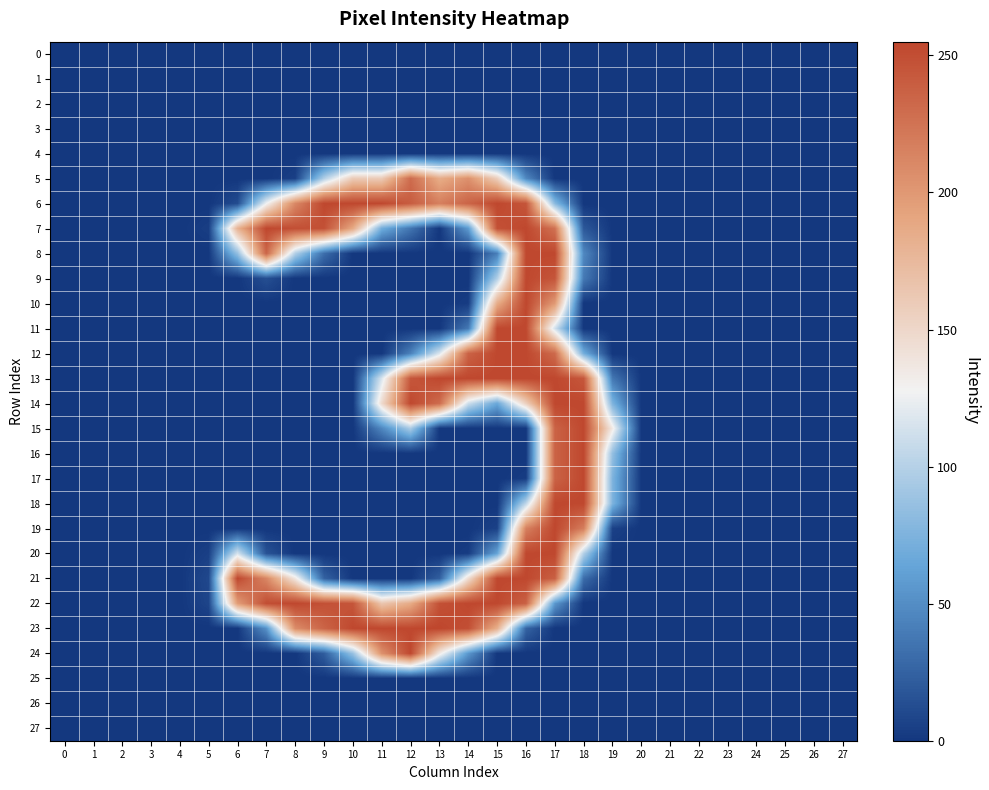

Reading right to left, list all the values displayed in this chart.

0: 27=0	26=0	25=0	24=0	23=0	22=0	21=0	20=0	19=0	18=0	17=0	16=0	15=0	14=0	13=0	12=0	11=0	10=0	9=0	8=0	7=0	6=0	5=0	4=0	3=0	2=0	1=0	0=0
1: 27=0	26=0	25=0	24=0	23=0	22=0	21=0	20=0	19=0	18=0	17=0	16=0	15=0	14=0	13=0	12=0	11=0	10=0	9=0	8=0	7=0	6=0	5=0	4=0	3=0	2=0	1=0	0=0
2: 27=0	26=0	25=0	24=0	23=0	22=0	21=0	20=0	19=0	18=0	17=0	16=0	15=0	14=0	13=0	12=0	11=0	10=0	9=0	8=0	7=0	6=0	5=0	4=0	3=0	2=0	1=0	0=0
3: 27=0	26=0	25=0	24=0	23=0	22=0	21=0	20=0	19=0	18=0	17=0	16=0	15=0	14=0	13=0	12=0	11=0	10=0	9=0	8=0	7=0	6=0	5=0	4=0	3=0	2=0	1=0	0=0
4: 27=0	26=0	25=0	24=0	23=0	22=0	21=0	20=0	19=0	18=0	17=0	16=0	15=0	14=0	13=0	12=0	11=0	10=0	9=0	8=0	7=0	6=0	5=0	4=0	3=0	2=0	1=0	0=0
5: 27=0	26=0	25=0	24=0	23=0	22=0	21=0	20=0	19=0	18=0	17=0	16=47	15=157	14=205	13=185	12=230	11=160	10=160	9=98	8=5	7=0	6=0	5=0	4=0	3=0	2=0	1=0	0=0
6: 27=0	26=0	25=0	24=0	23=0	22=0	21=0	20=0	19=0	18=0	17=80	16=245	15=254	14=235	13=217	12=240	11=254	10=254	9=254	8=211	7=126	6=12	5=0	4=0	3=0	2=0	1=0	0=0
7: 27=0	26=0	25=0	24=0	23=0	22=0	21=0	20=0	19=0	18=19	17=226	16=254	15=248	14=58	13=0	12=36	11=70	10=188	9=248	8=249	7=254	6=180	5=4	4=0	3=0	2=0	1=0	0=0
8: 27=0	26=0	25=0	24=0	23=0	22=0	21=0	20=0	19=0	18=47	17=254	16=254	15=41	14=0	13=0	12=0	11=0	10=0	9=32	8=99	7=234	6=85	5=0	4=0	3=0	2=0	1=0	0=0
9: 27=0	26=0	25=0	24=0	23=0	22=0	21=0	20=0	19=0	18=38	17=245	16=254	15=98	14=0	13=0	12=0	11=0	10=0	9=0	8=0	7=14	6=0	5=0	4=0	3=0	2=0	1=0	0=0
10: 27=0	26=0	25=0	24=0	23=0	22=0	21=0	20=0	19=0	18=0	17=199	16=254	15=185	14=3	13=0	12=0	11=0	10=0	9=0	8=0	7=0	6=0	5=0	4=0	3=0	2=0	1=0	0=0
11: 27=0	26=0	25=0	24=0	23=0	22=0	21=0	20=0	19=0	18=0	17=113	16=254	15=254	14=38	13=0	12=0	11=0	10=0	9=0	8=0	7=0	6=0	5=0	4=0	3=0	2=0	1=0	0=0
12: 27=0	26=0	25=0	24=0	23=0	22=0	21=0	20=0	19=0	18=70	17=231	16=254	15=254	14=236	13=117	12=43	11=0	10=0	9=0	8=0	7=0	6=0	5=0	4=0	3=0	2=0	1=0	0=0
13: 27=0	26=0	25=0	24=0	23=0	22=0	21=0	20=0	19=37	18=244	17=254	16=254	15=254	14=254	13=254	12=244	11=116	10=0	9=0	8=0	7=0	6=0	5=0	4=0	3=0	2=0	1=0	0=0
14: 27=0	26=0	25=0	24=0	23=0	22=0	21=0	20=0	19=75	18=254	17=254	16=156	15=66	14=111	13=230	12=254	11=147	10=0	9=0	8=0	7=0	6=0	5=0	4=0	3=0	2=0	1=0	0=0
15: 27=0	26=0	25=0	24=0	23=0	22=0	21=0	20=0	19=134	18=254	17=236	16=0	15=0	14=0	13=0	12=95	11=46	10=0	9=0	8=0	7=0	6=0	5=0	4=0	3=0	2=0	1=0	0=0
16: 27=0	26=0	25=0	24=0	23=0	22=0	21=0	20=0	19=85	18=254	17=236	16=0	15=0	14=0	13=0	12=0	11=0	10=0	9=0	8=0	7=0	6=0	5=0	4=0	3=0	2=0	1=0	0=0
17: 27=0	26=0	25=0	24=0	23=0	22=0	21=0	20=0	19=75	18=254	17=236	16=3	15=0	14=0	13=0	12=0	11=0	10=0	9=0	8=0	7=0	6=0	5=0	4=0	3=0	2=0	1=0	0=0
18: 27=0	26=0	25=0	24=0	23=0	22=0	21=0	20=0	19=75	18=254	17=254	16=104	15=0	14=0	13=0	12=0	11=0	10=0	9=0	8=0	7=0	6=0	5=0	4=0	3=0	2=0	1=0	0=0
19: 27=0	26=0	25=0	24=0	23=0	22=0	21=0	20=0	19=6	18=218	17=254	16=216	15=6	14=0	13=0	12=0	11=0	10=0	9=0	8=0	7=0	6=0	5=0	4=0	3=0	2=0	1=0	0=0
20: 27=0	26=0	25=0	24=0	23=0	22=0	21=0	20=0	19=0	18=99	17=254	16=254	15=63	14=3	13=0	12=0	11=0	10=0	9=0	8=0	7=16	6=114	5=5	4=0	3=0	2=0	1=0	0=0
21: 27=0	26=0	25=0	24=0	23=0	22=0	21=0	20=0	19=0	18=31	17=238	16=254	15=254	14=145	13=23	12=0	11=0	10=0	9=25	8=137	7=212	6=254	5=10	4=0	3=0	2=0	1=0	0=0
22: 27=0	26=0	25=0	24=0	23=0	22=0	21=0	20=0	19=0	18=0	17=56	16=237	15=254	14=254	13=248	12=186	11=164	10=245	9=248	8=254	7=250	6=197	5=8	4=0	3=0	2=0	1=0	0=0
23: 27=0	26=0	25=0	24=0	23=0	22=0	21=0	20=0	19=0	18=0	17=0	16=26	15=183	14=249	13=255	12=254	11=254	10=254	9=235	8=208	7=52	6=0	5=0	4=0	3=0	2=0	1=0	0=0
24: 27=0	26=0	25=0	24=0	23=0	22=0	21=0	20=0	19=0	18=0	17=0	16=0	15=0	14=56	13=135	12=254	11=205	10=87	9=22	8=0	7=0	6=0	5=0	4=0	3=0	2=0	1=0	0=0
25: 27=0	26=0	25=0	24=0	23=0	22=0	21=0	20=0	19=0	18=0	17=0	16=0	15=0	14=0	13=0	12=0	11=0	10=0	9=0	8=0	7=0	6=0	5=0	4=0	3=0	2=0	1=0	0=0
26: 27=0	26=0	25=0	24=0	23=0	22=0	21=0	20=0	19=0	18=0	17=0	16=0	15=0	14=0	13=0	12=0	11=0	10=0	9=0	8=0	7=0	6=0	5=0	4=0	3=0	2=0	1=0	0=0
27: 27=0	26=0	25=0	24=0	23=0	22=0	21=0	20=0	19=0	18=0	17=0	16=0	15=0	14=0	13=0	12=0	11=0	10=0	9=0	8=0	7=0	6=0	5=0	4=0	3=0	2=0	1=0	0=0